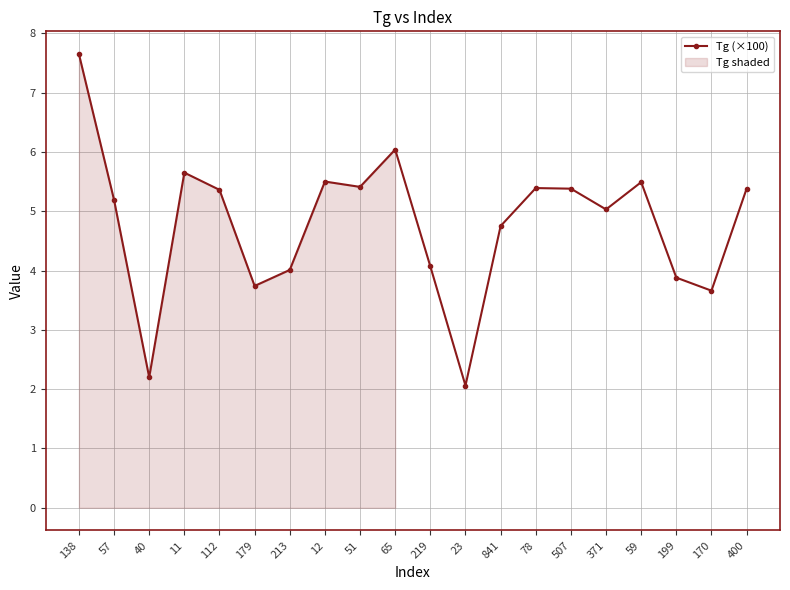

At which category does the data reach its first local valley?

40